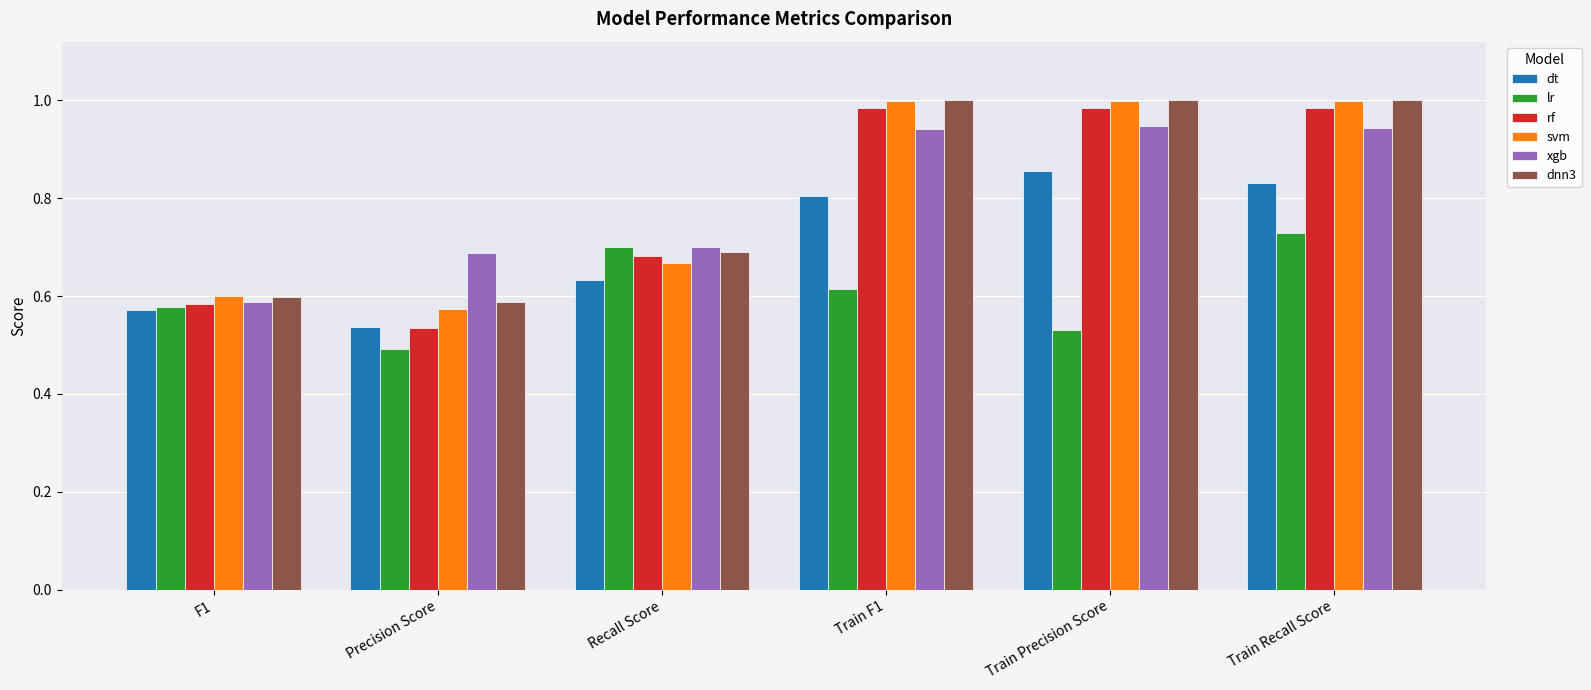

What is the total value across all series at F1?

3.5